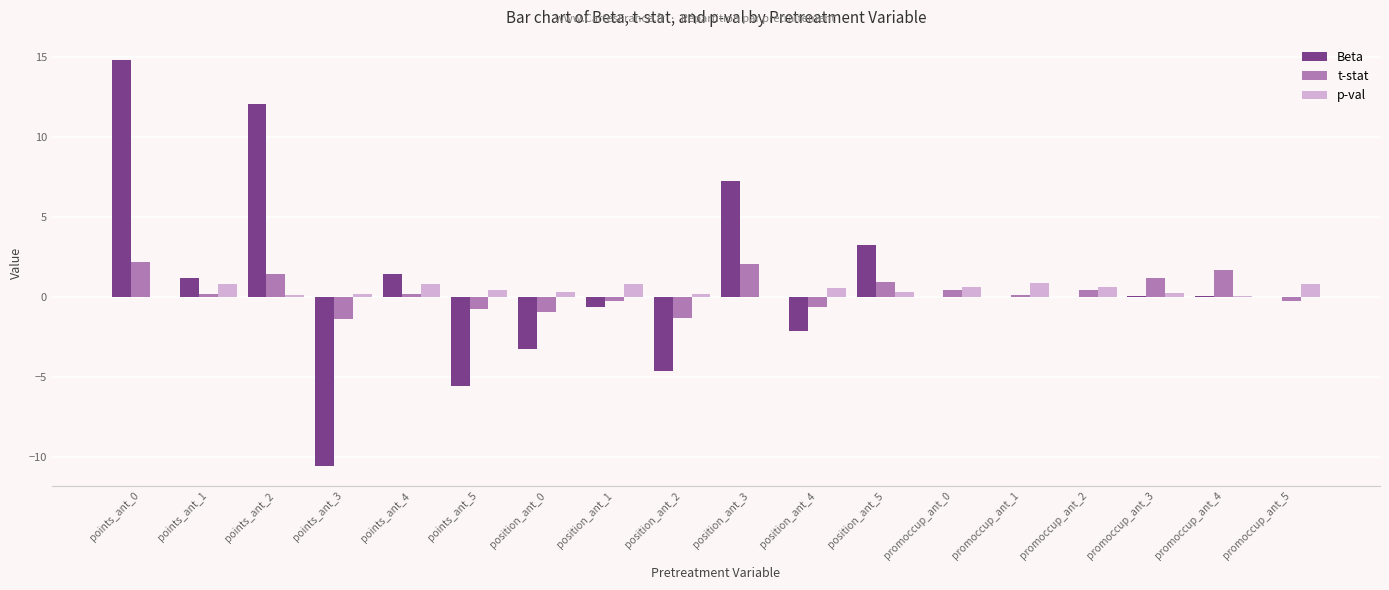

Between points_ant_2 and promoccup_ant_2, which series saw the biggest shift?

Beta